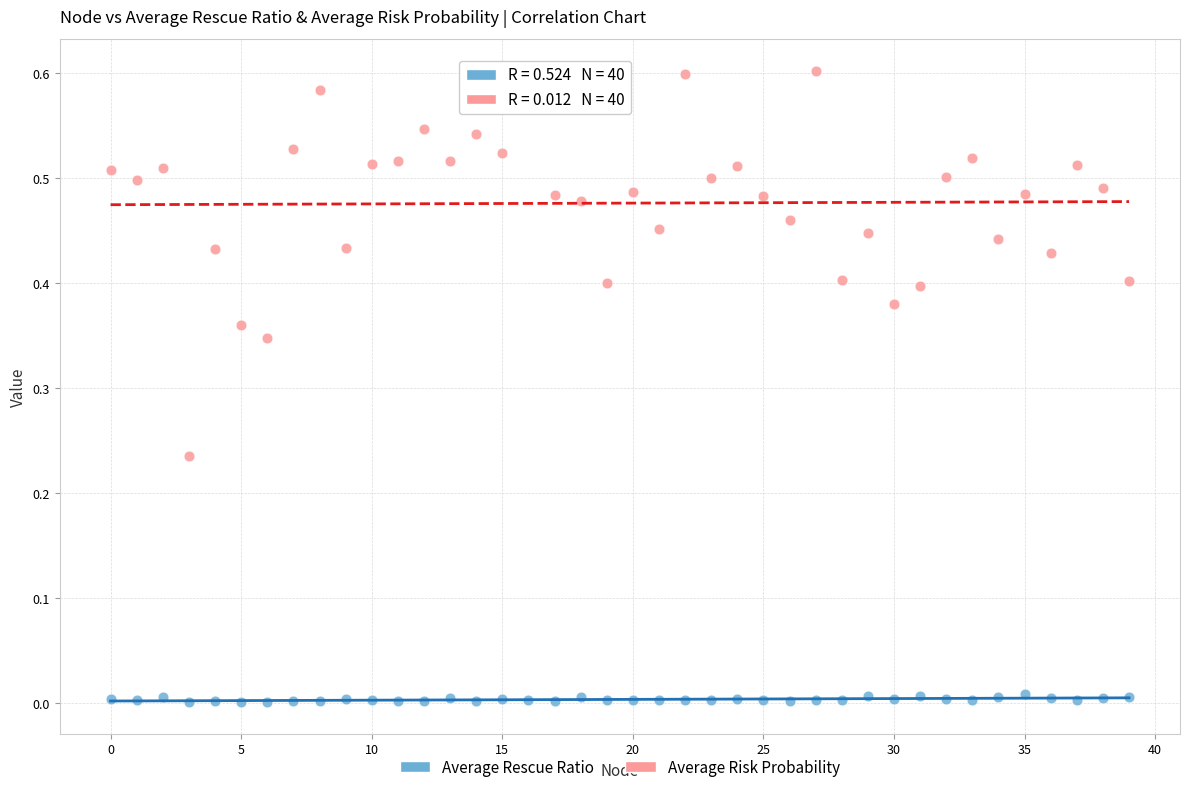

Which series contains the highest Y value?

Average Risk Probability